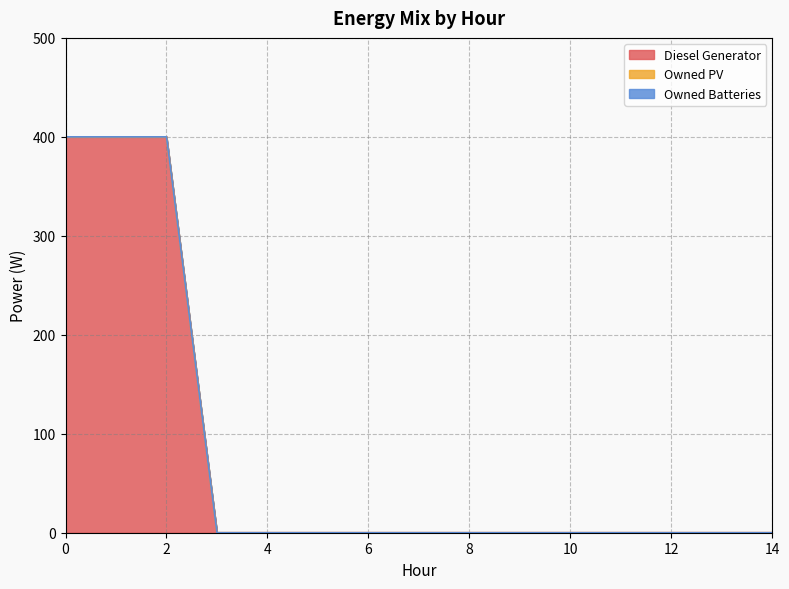

True or false: Diesel Generator and Owned Batteries intersect in this chart.

False